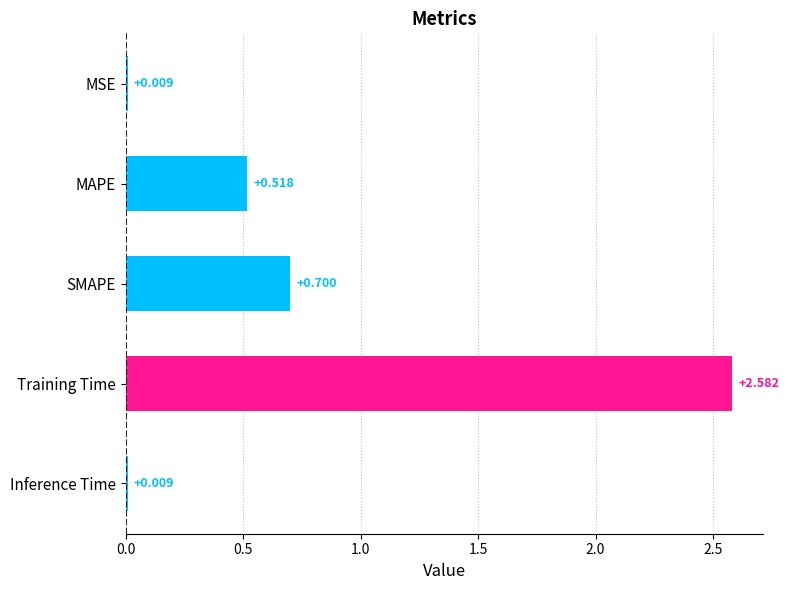

Which label corresponds to the largest value in the chart?

Training Time